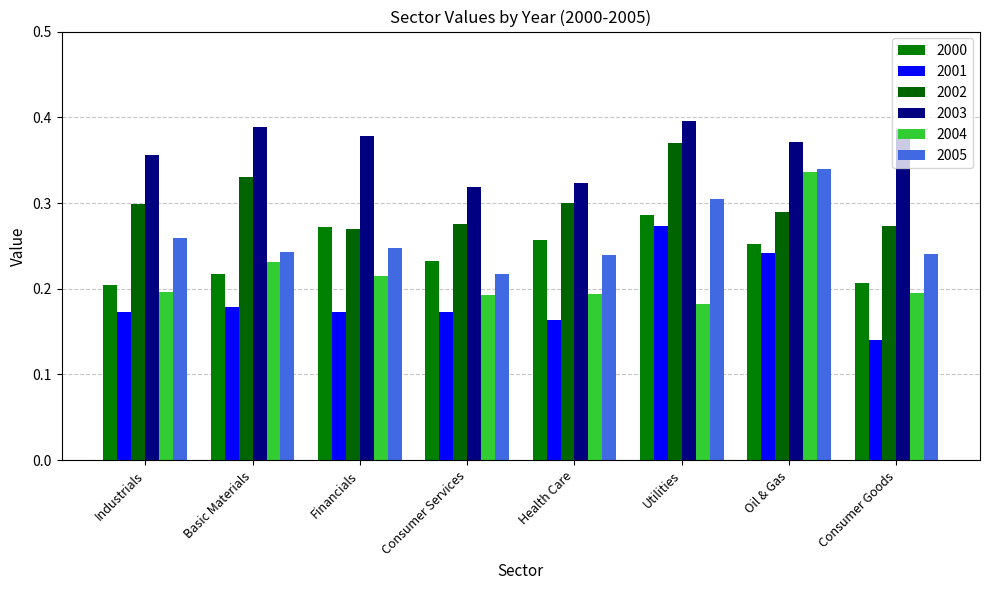

What are all the series names shown in the legend?

2000, 2001, 2002, 2003, 2004, 2005